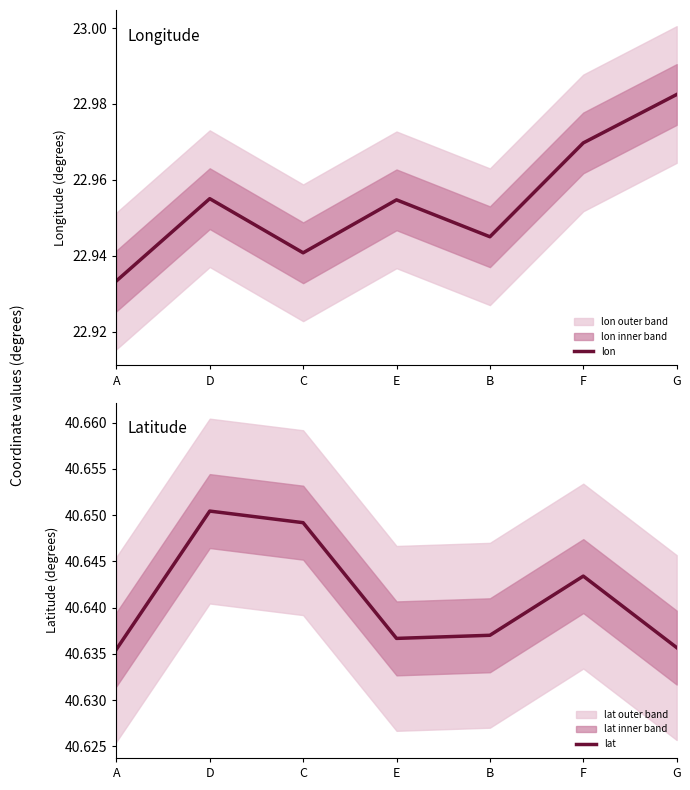

Rank the series by their average value, from highest to lowest.

lat, lon